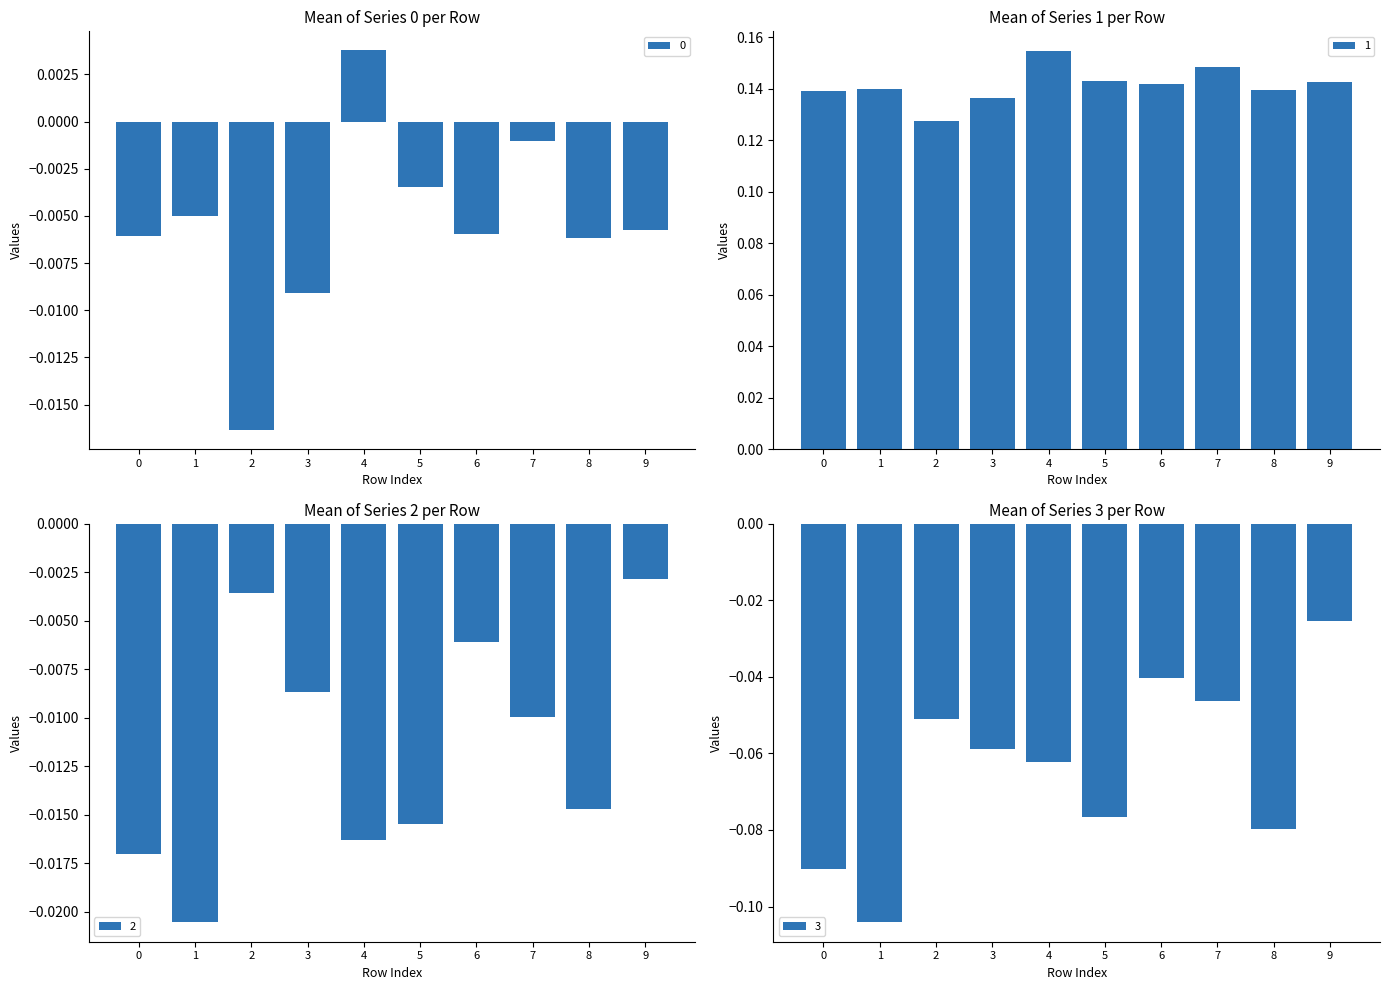

The value of 3 at 1 is -0.1. True or false?

False